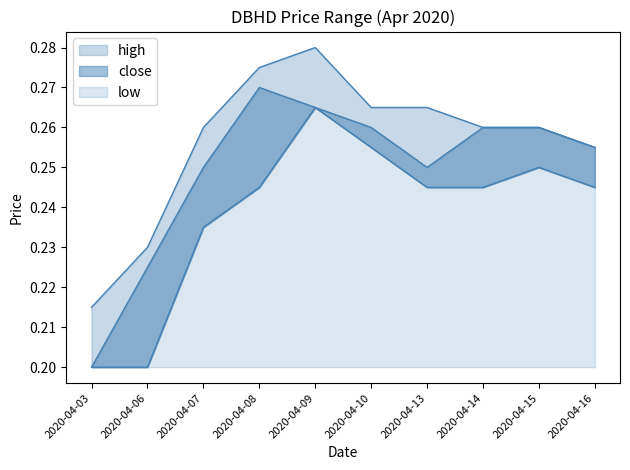

At which category does close reach its first local valley?

2020-04-13